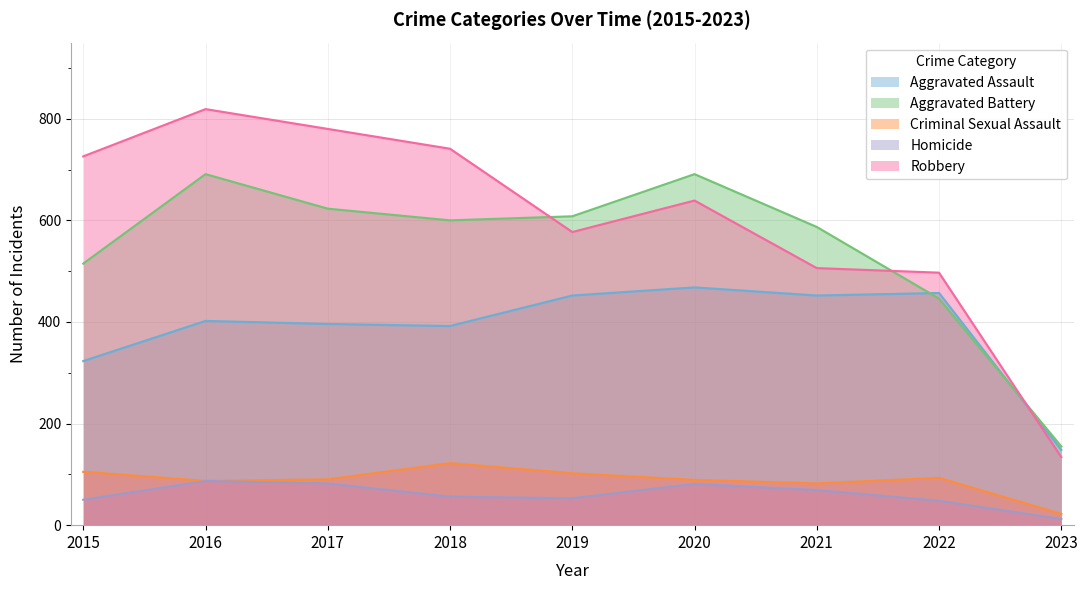

How many lines are shown in the chart?

5